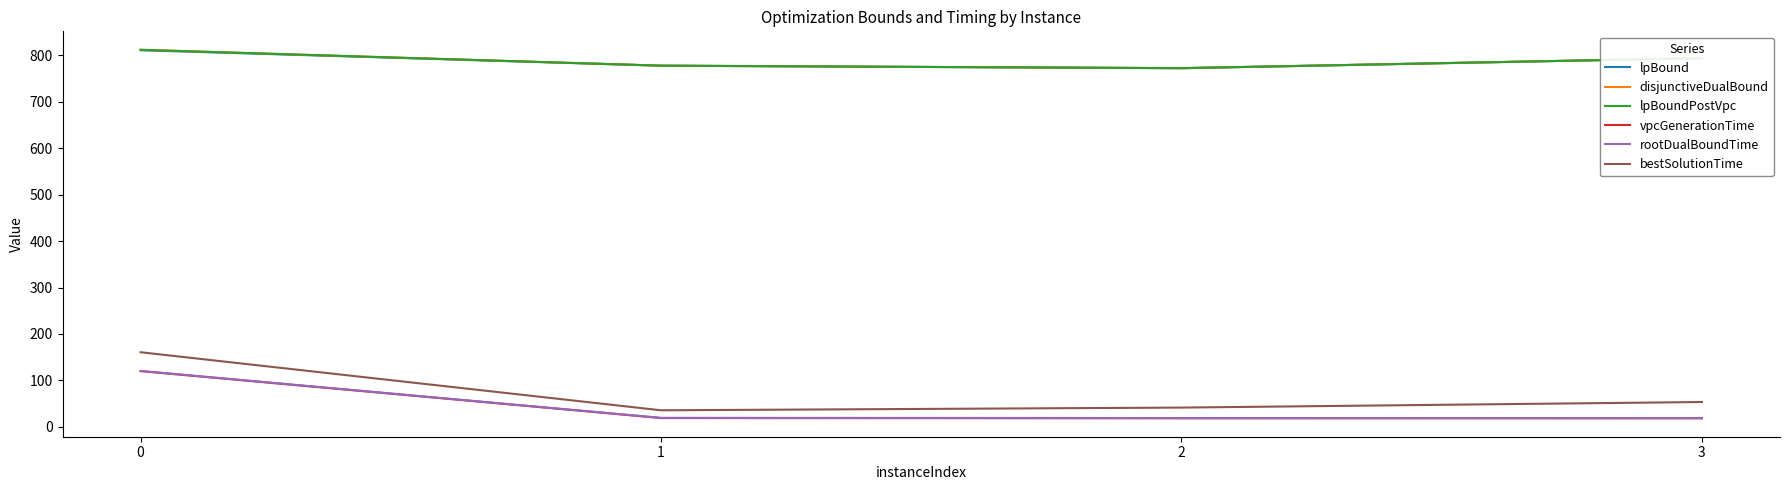

True or false: disjunctiveDualBound and rootDualBoundTime cross at least once.

False